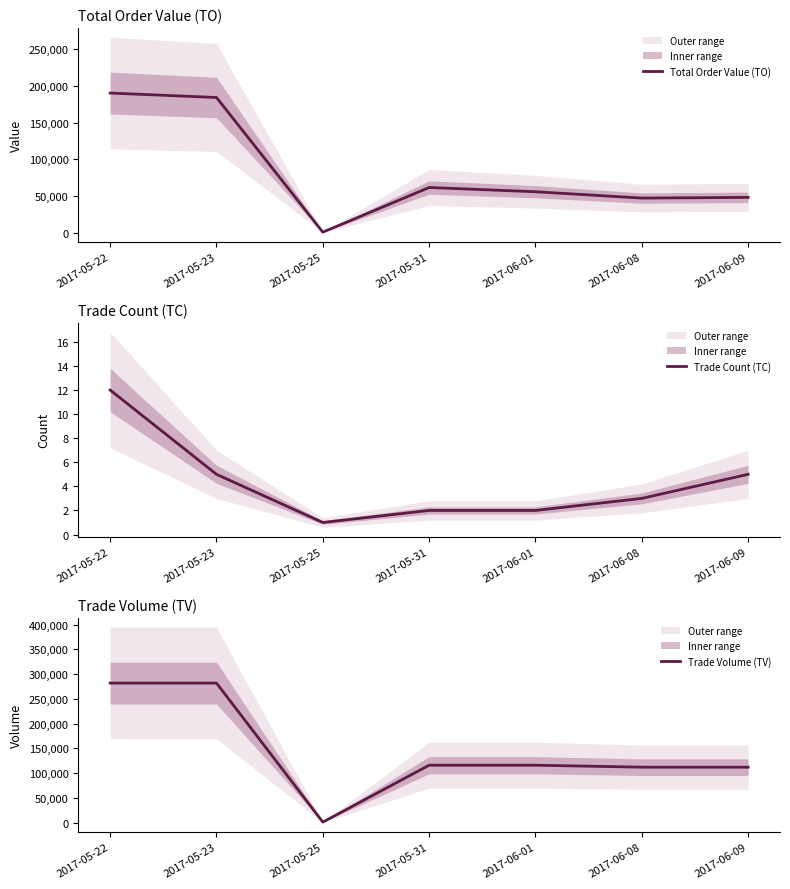

At which category does Trade Volume (TV) reach its first local valley?

2017-05-25